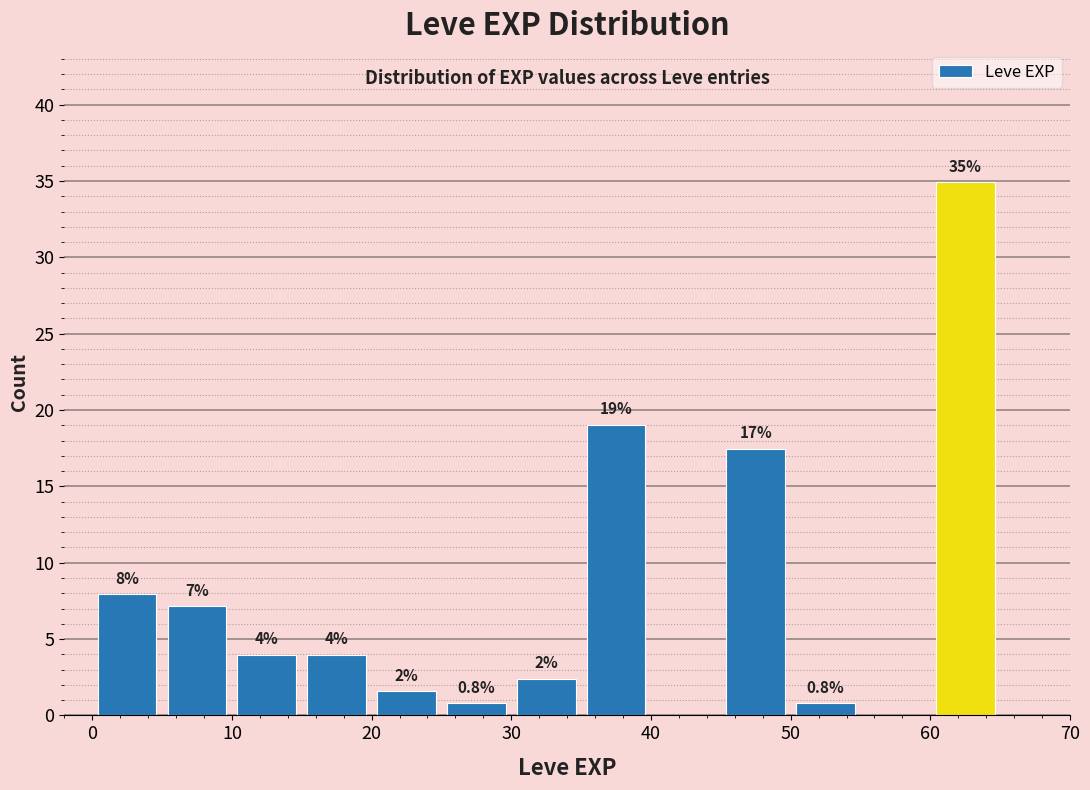

Which range on the x-axis has the tallest bar?

60 to 65